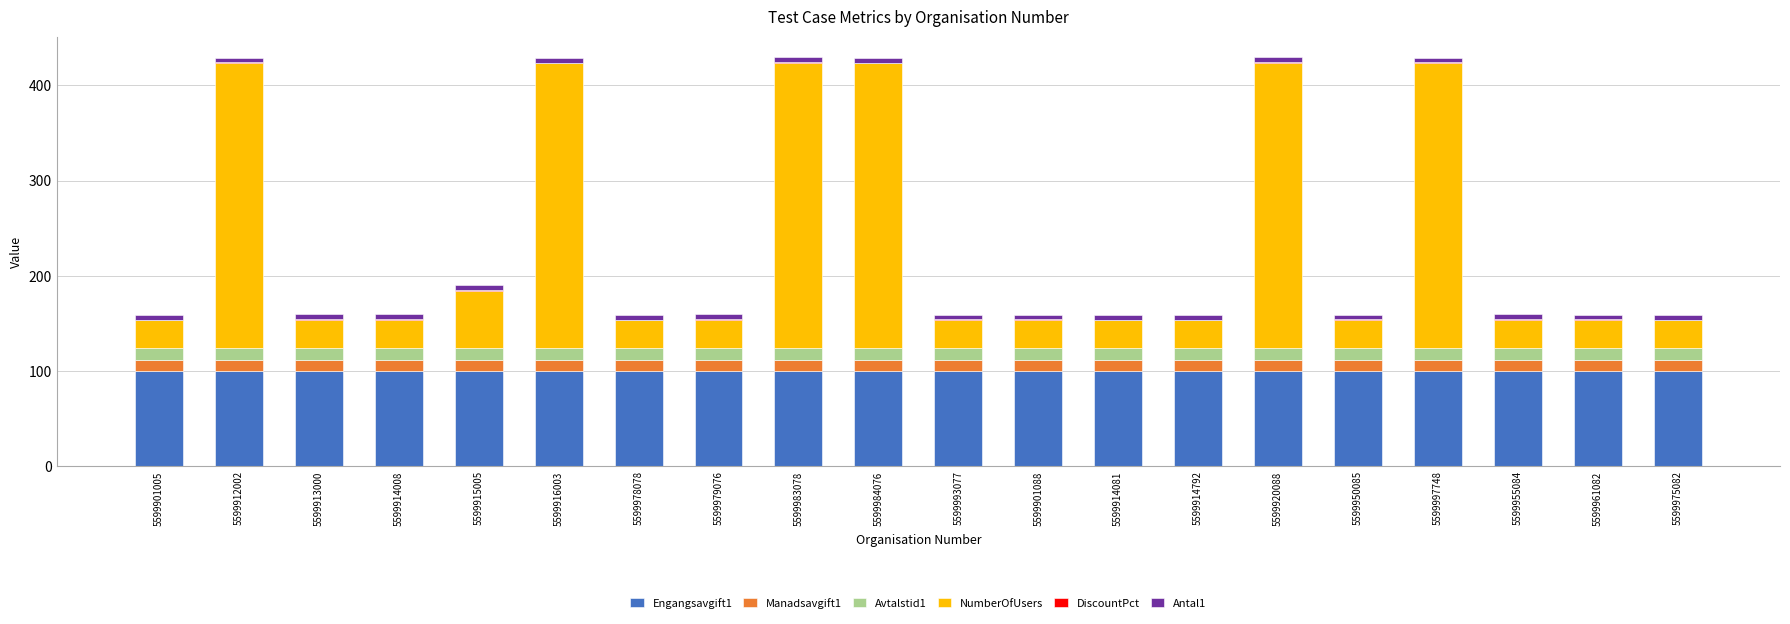

What is the highest value of the Engangsavgift1 series?

100.0